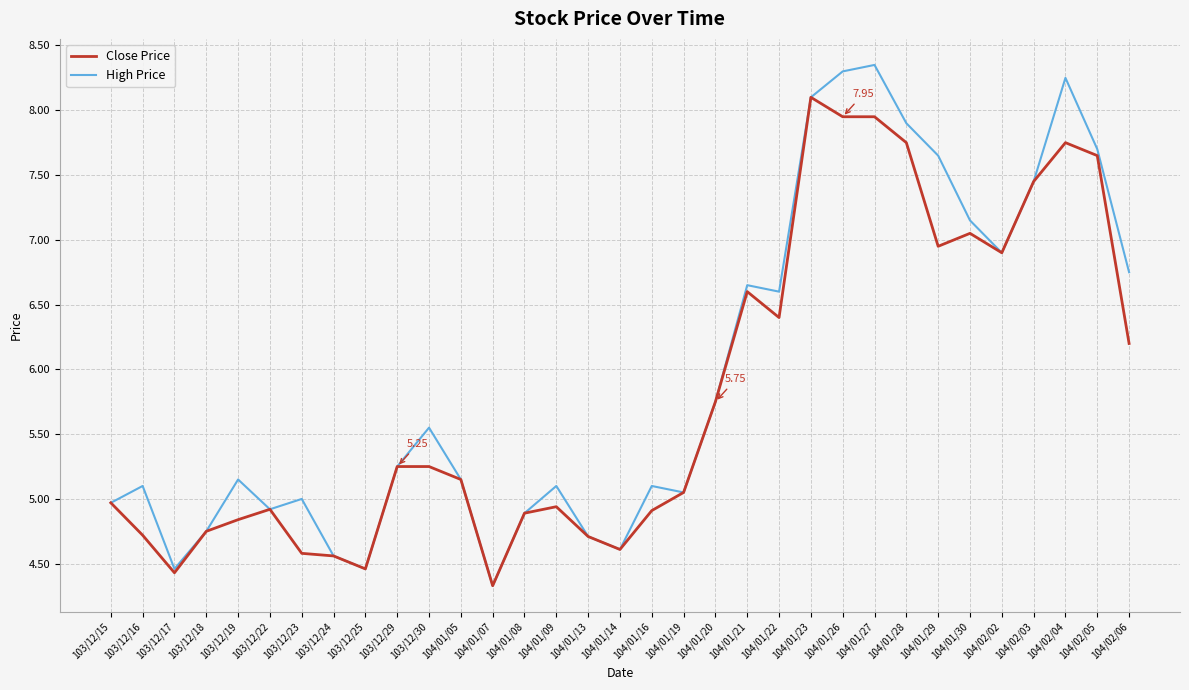

Which series has the largest range (max minus min)?

High Price